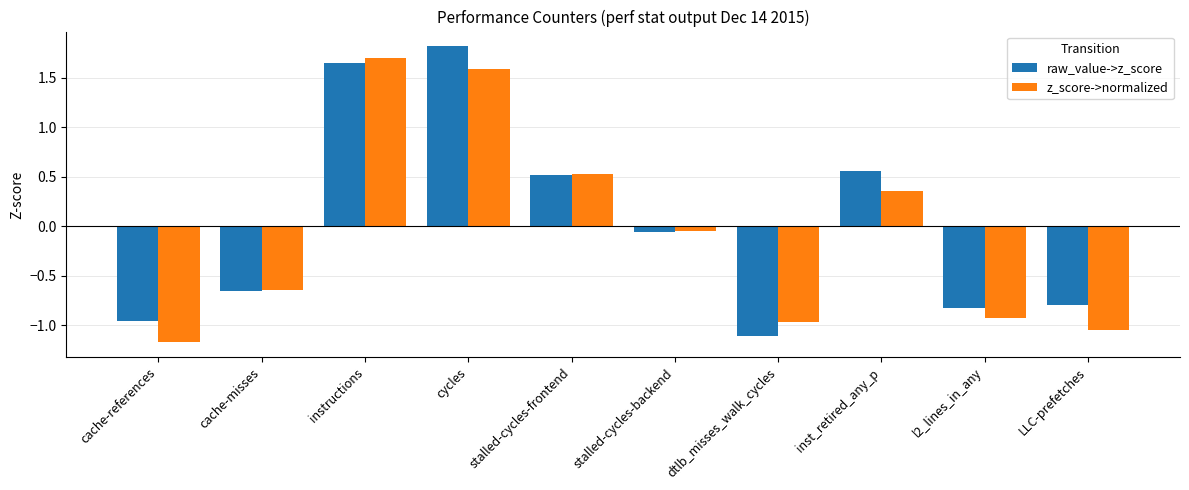

What is the sum of the raw_value->z_score values at dtlb_misses_walk_cycles and stalled-cycles-backend?

-1.2